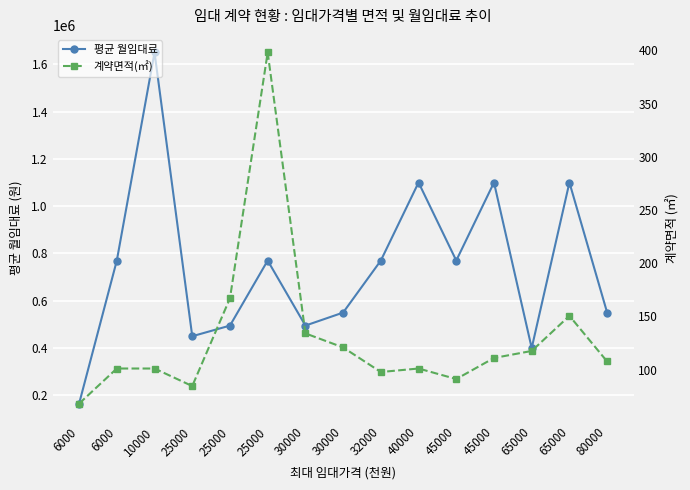

Rank the categories by 계약면적(㎡) value from highest to lowest.

25000, 25000, 65000, 30000, 30000, 65000, 45000, 80000, 6000, 10000, 40000, 32000, 45000, 25000, 6000